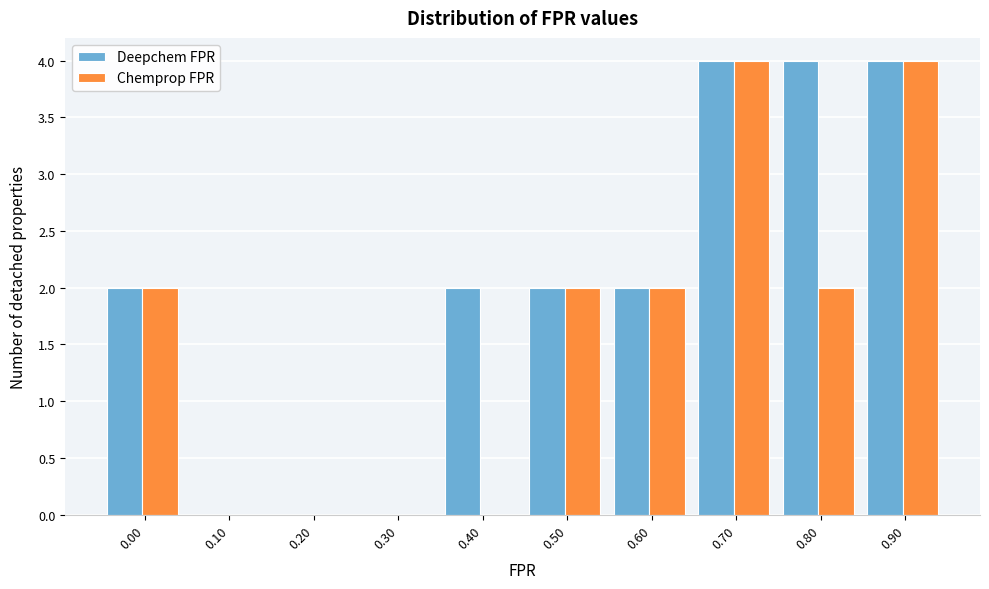

Reading right to left, what are all the values shown in this chart?

Deepchem FPR: 0.90=4	0.80=4	0.70=4	0.60=2	0.50=2	0.40=2	0.30=0	0.20=0	0.10=0	0.00=2
Chemprop FPR: 0.90=4	0.80=2	0.70=4	0.60=2	0.50=2	0.40=0	0.30=0	0.20=0	0.10=0	0.00=2